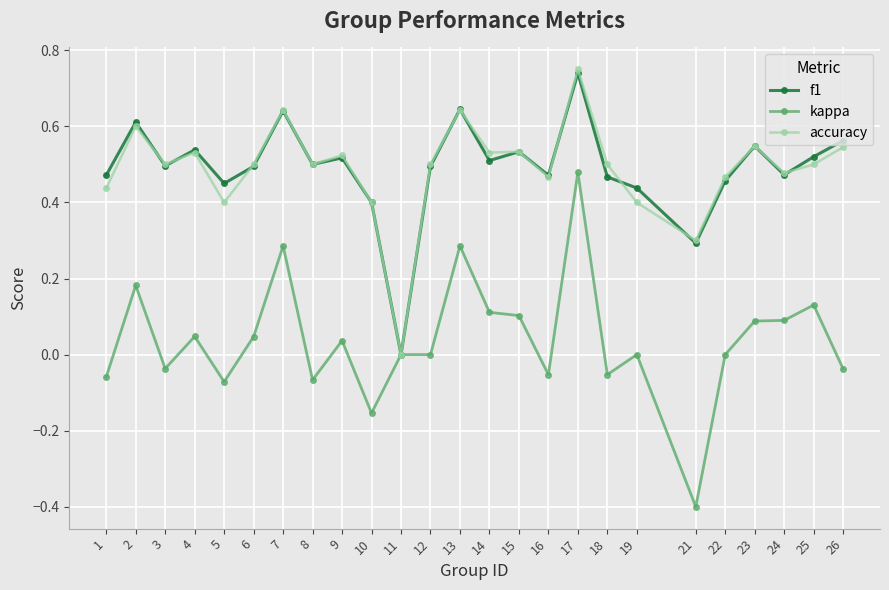

Which category has the lowest value across all series?

21